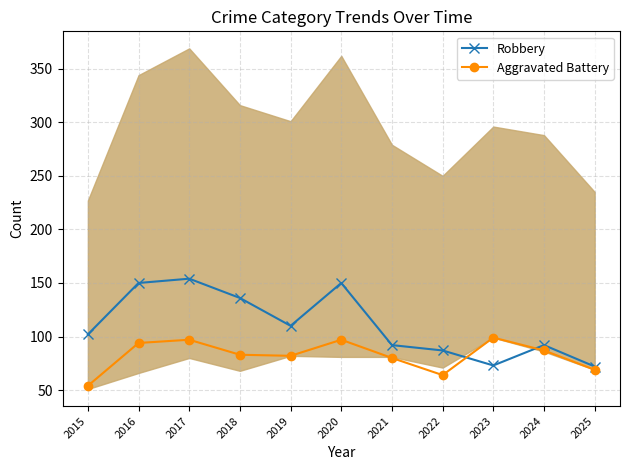

Rank the series by their maximum value, from lowest to highest.

Aggravated Battery, Robbery